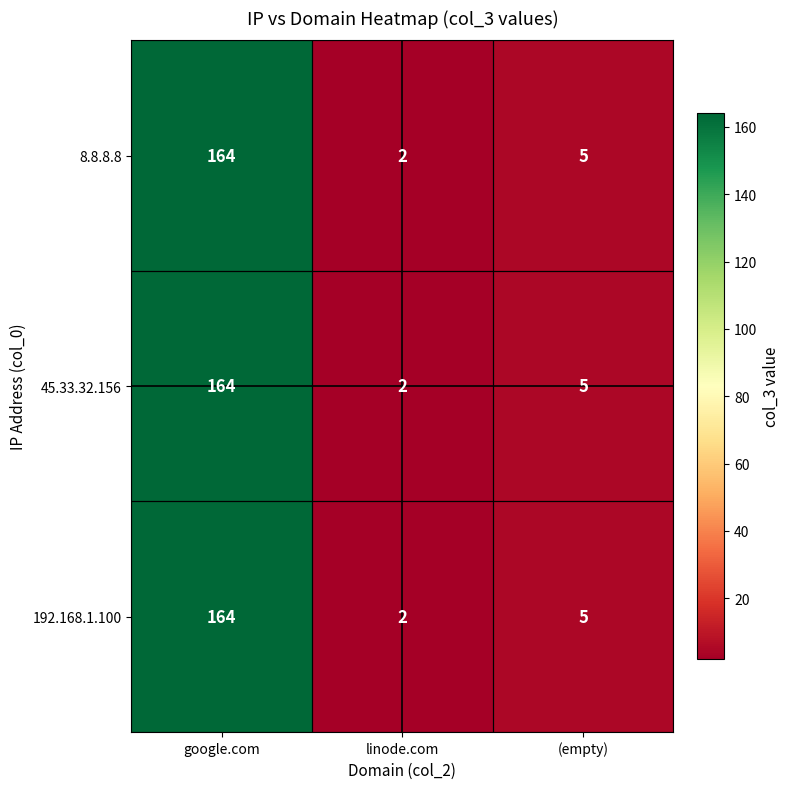

Where is 8.8.8.8 nearest to the value 83?

(empty)